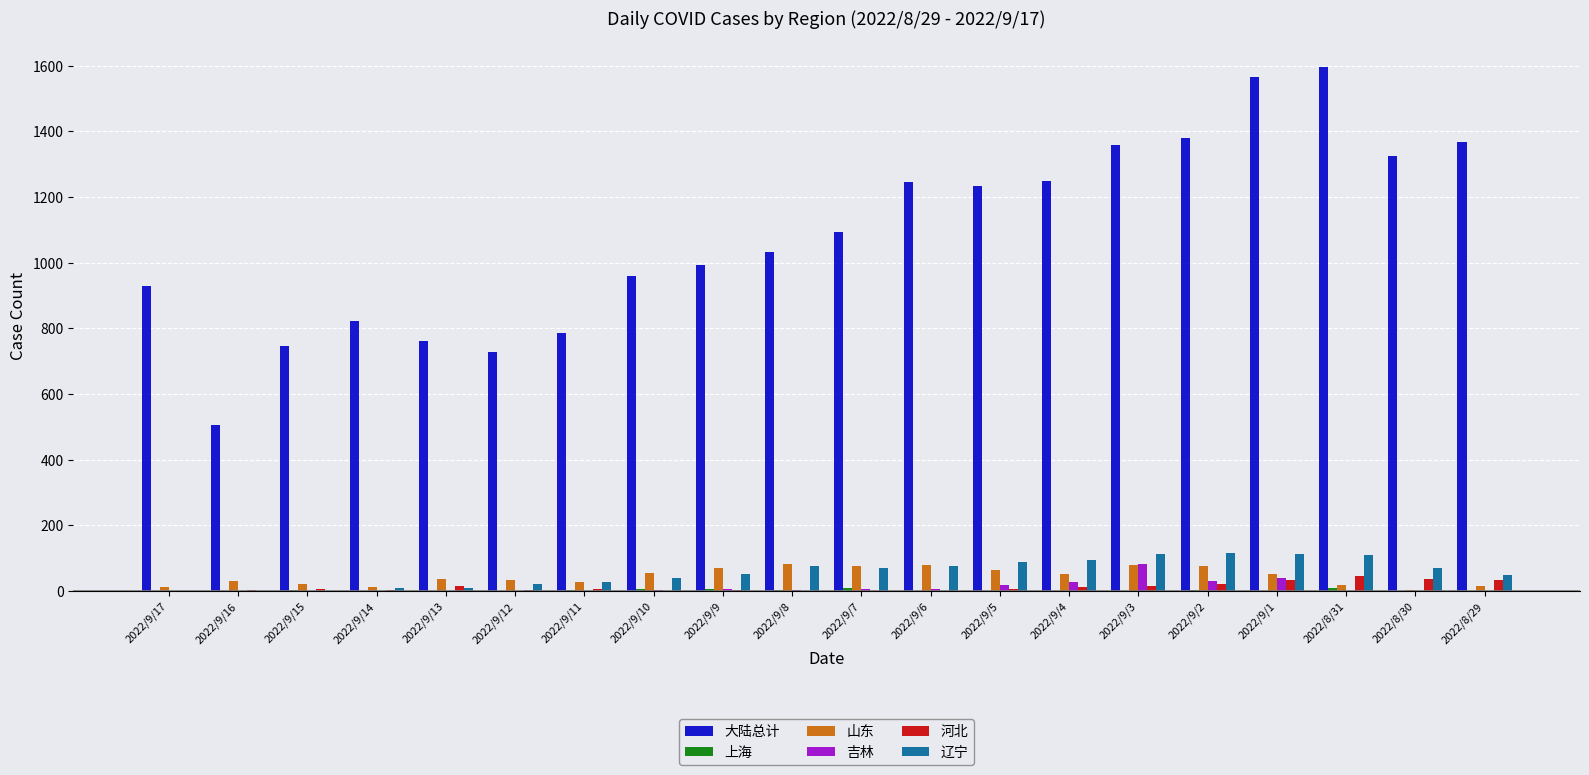

What is the maximum value shown in the chart?

1596